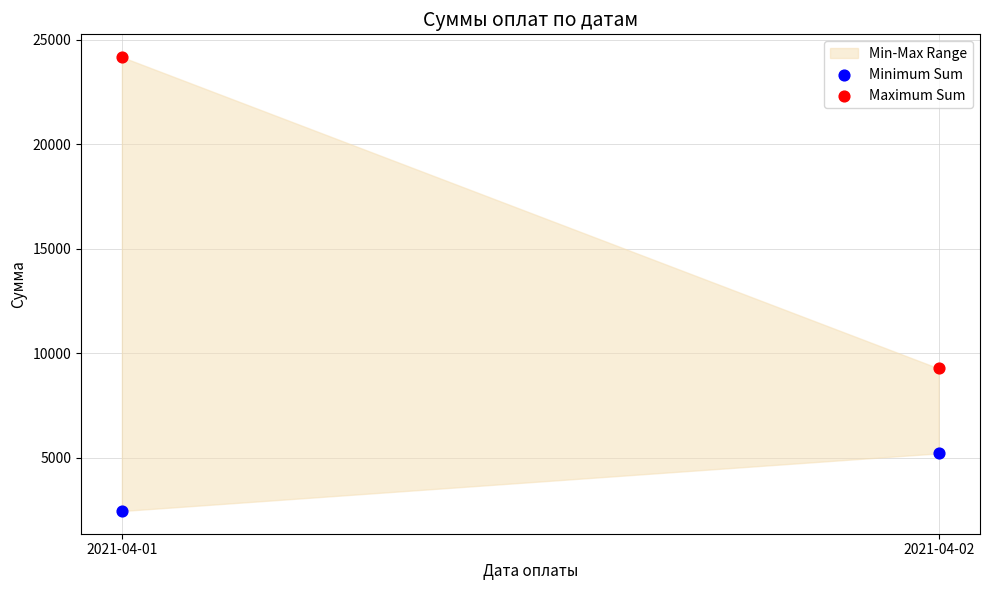

Across all series, what Y value is closest to 13304?

9263.6